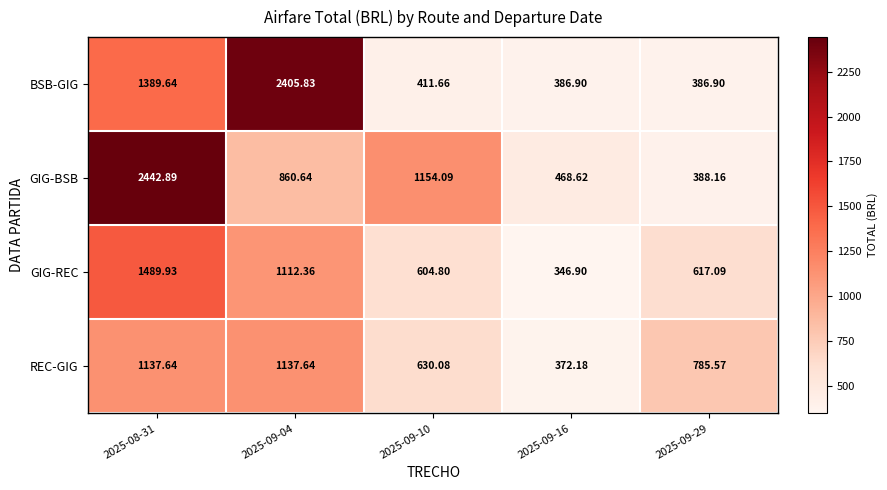

Between 2025-09-04 and 2025-09-16, which series saw the biggest shift?

BSB-GIG